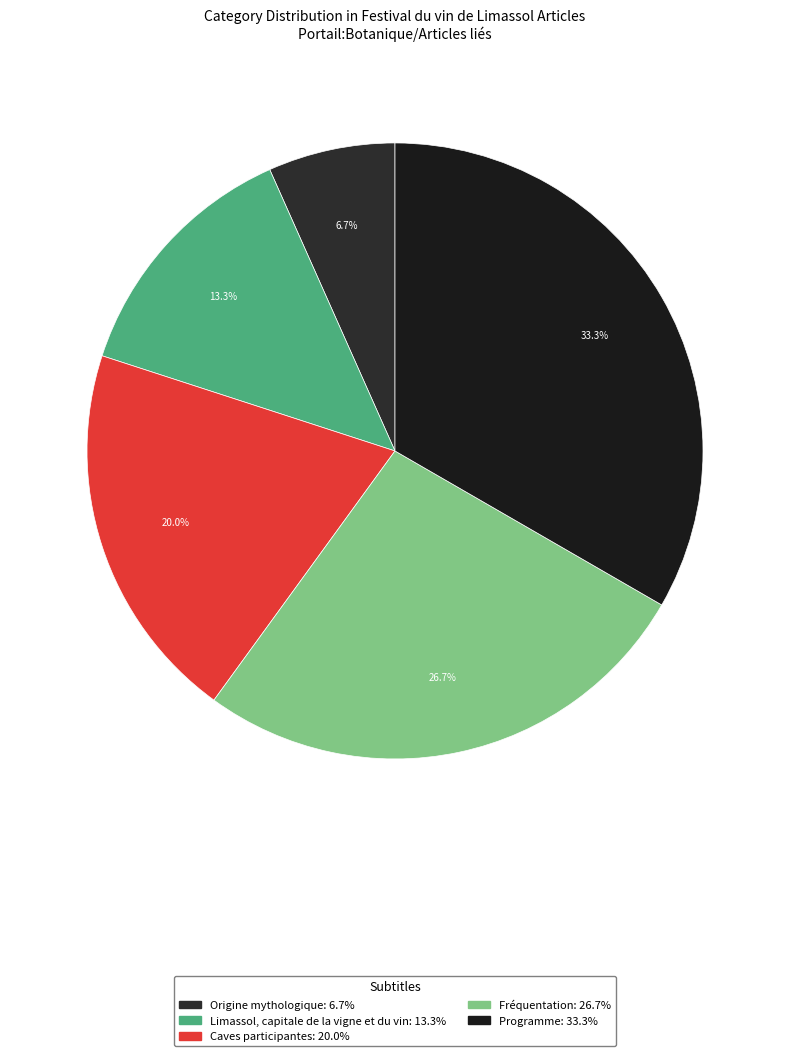

Is there a majority slice in this chart?

No